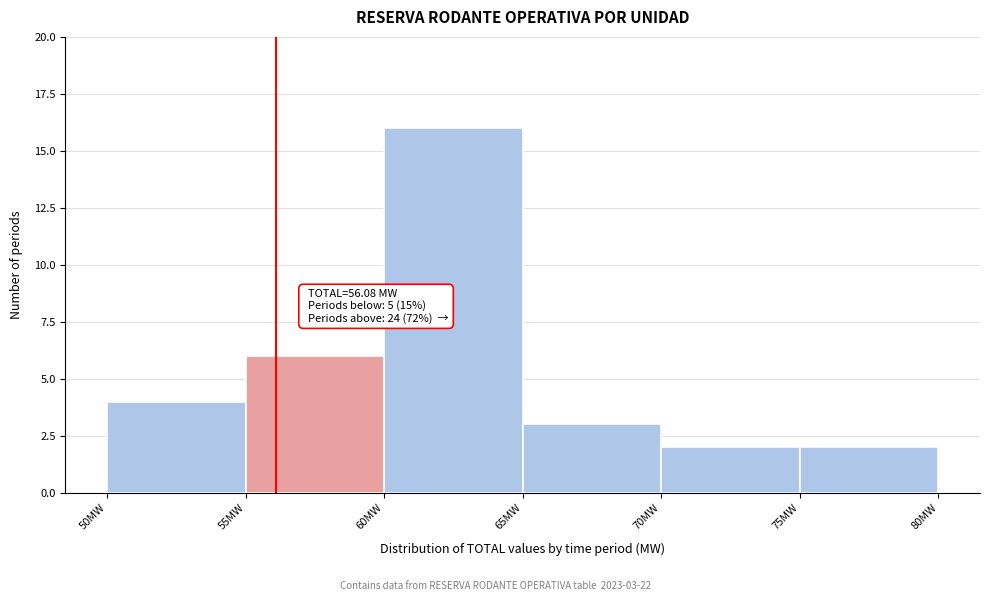

Which range on the x-axis has the tallest bar?

60 to 65